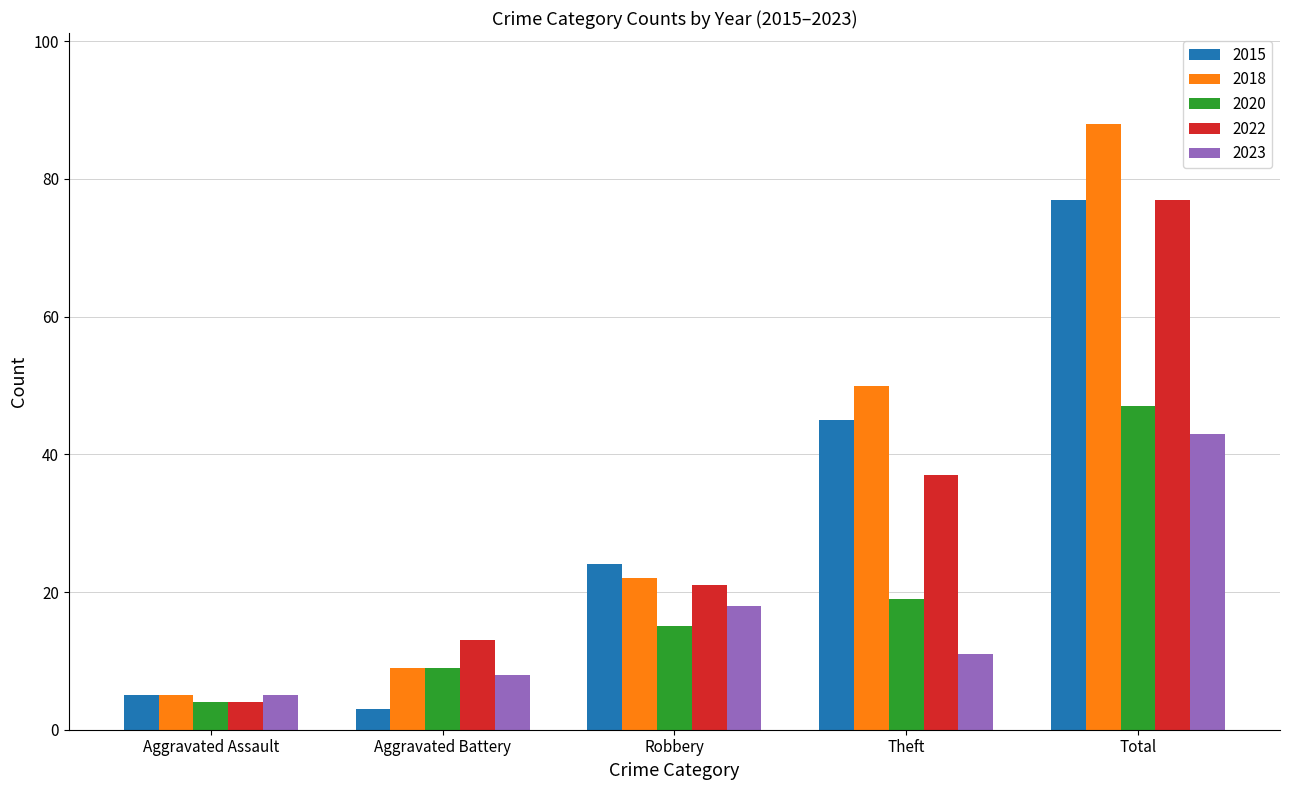

True or false: 2023 has a value of 64 at Total.

False